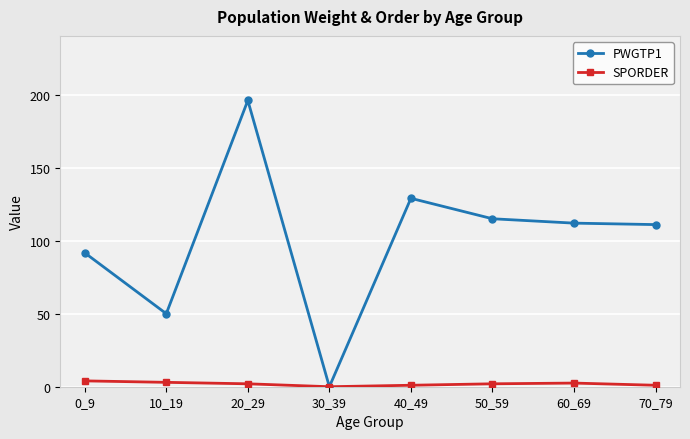

What is the difference between the second highest and second lowest values in the PWGTP1 series?

79.0